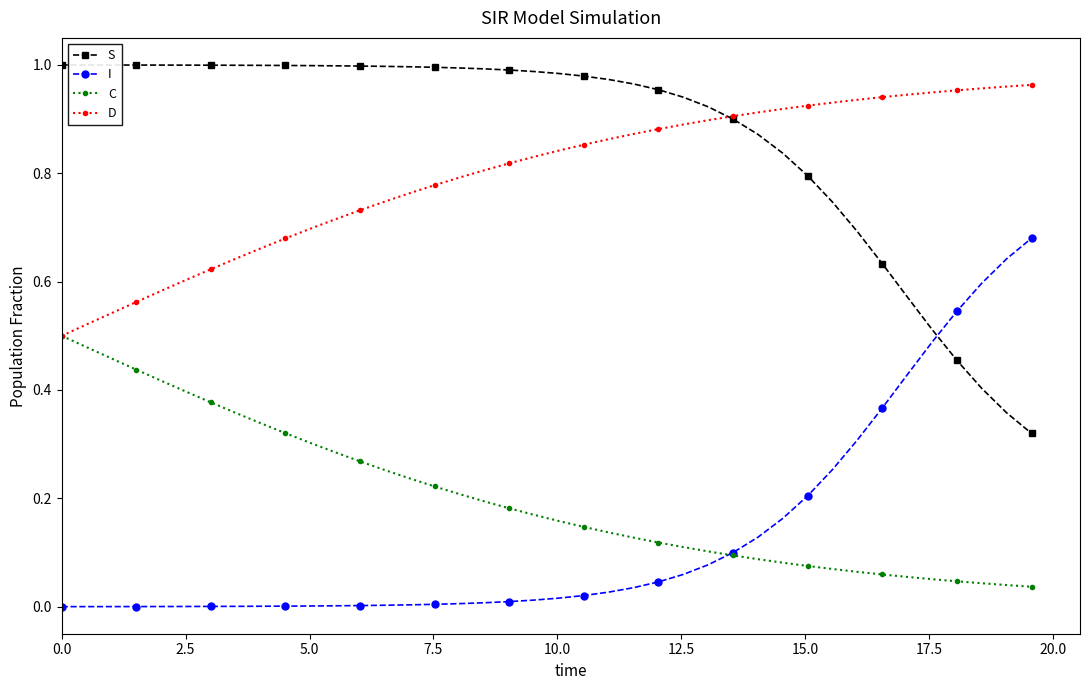

Which series has the largest total across all categories?

S